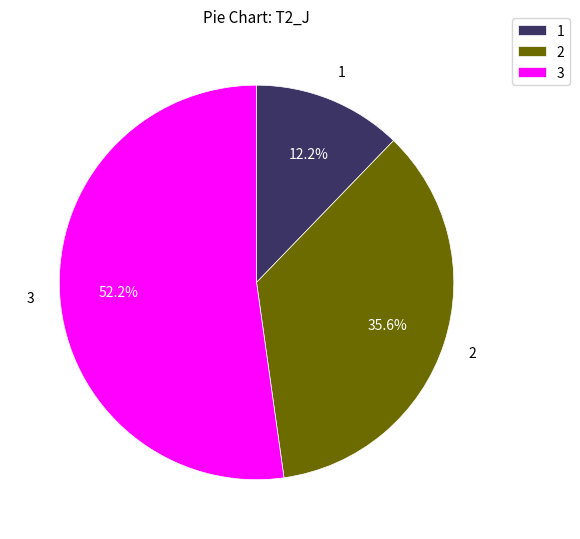

How many slices are in this pie chart?

3